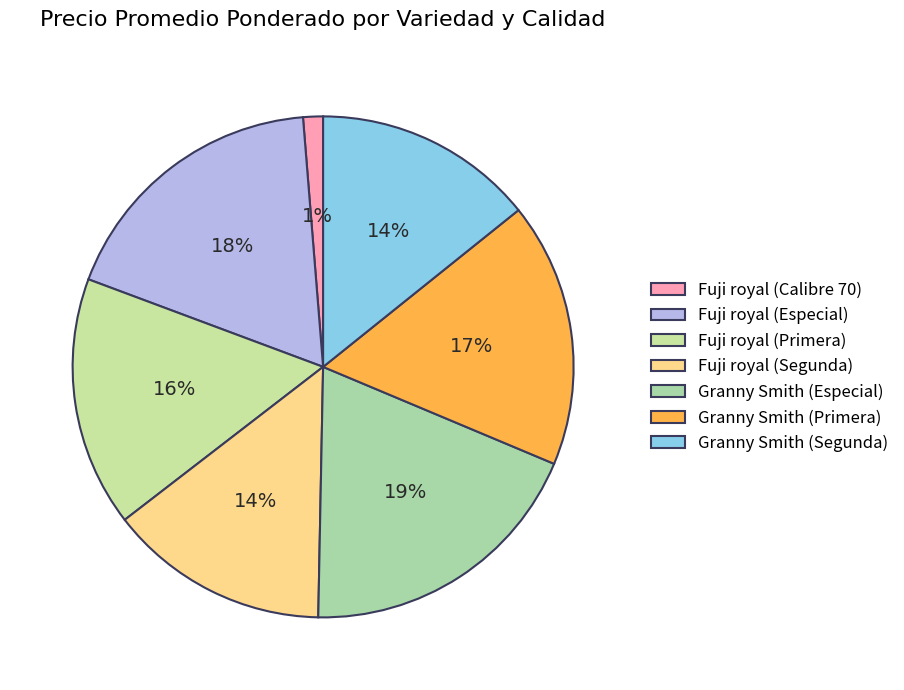

How many slices are in this pie chart?

7